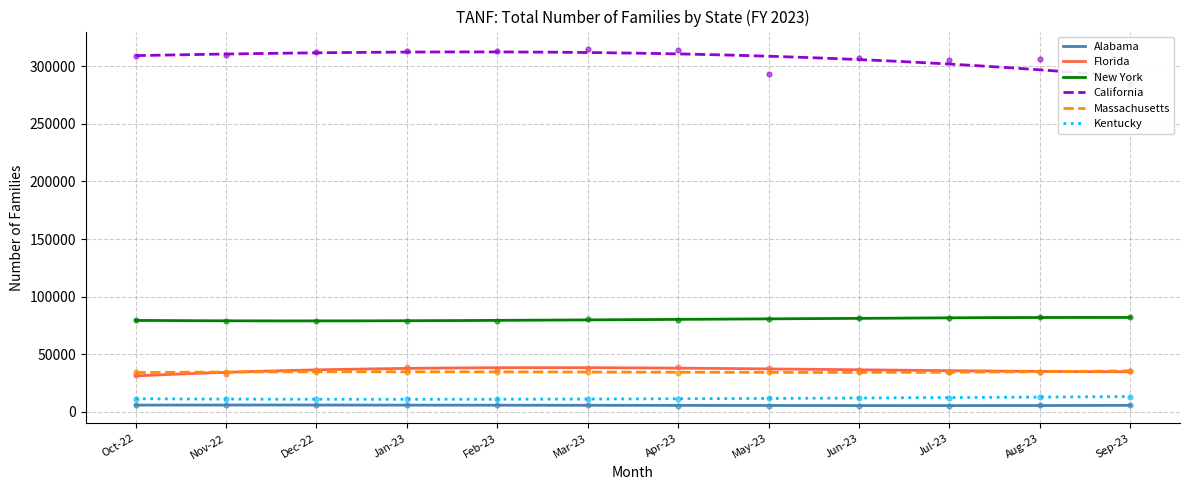

Which series reaches the maximum Y coordinate?

California